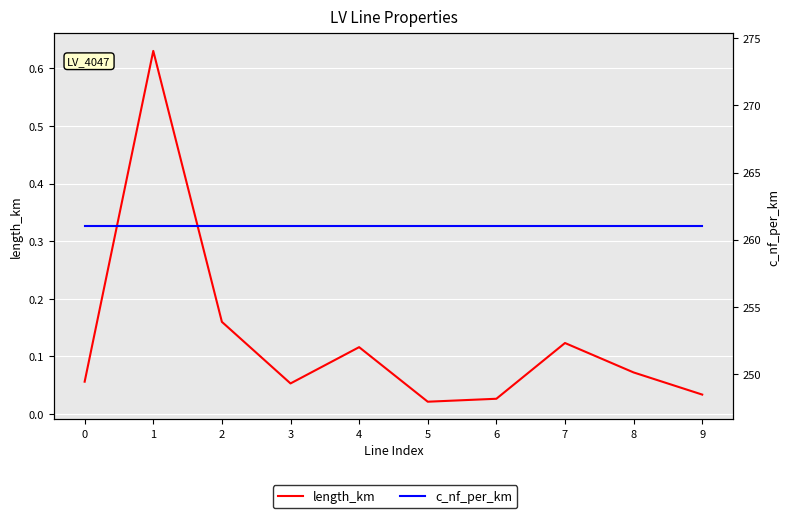

At 0, list the series in order from largest to smallest.

c_nf_per_km, length_km